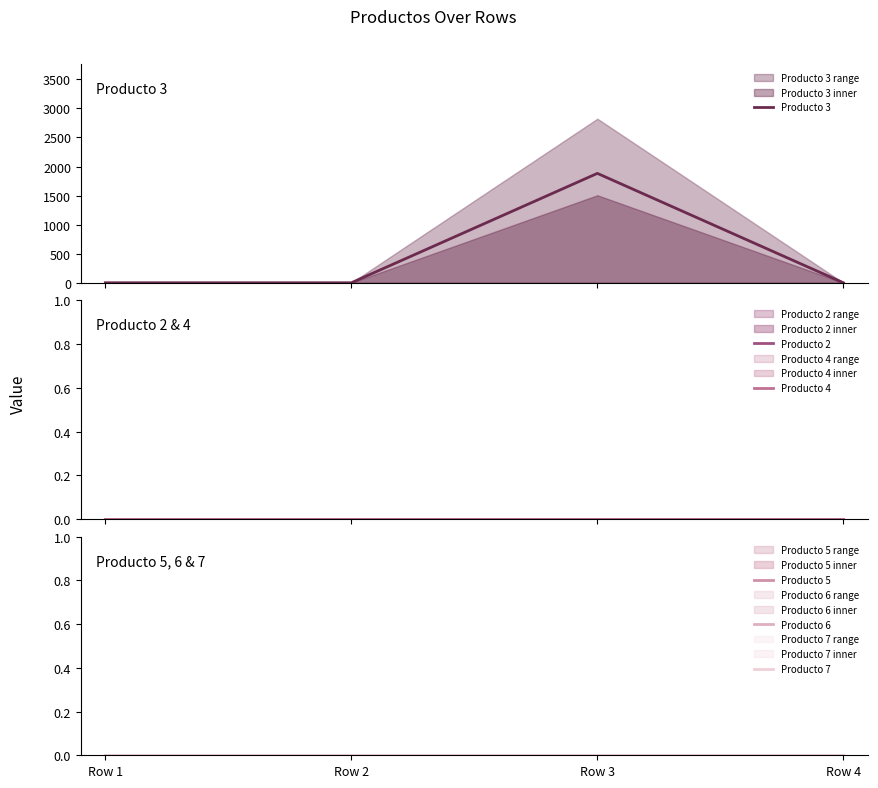

Which series changed the most between Row 2 and Row 3?

Producto 3